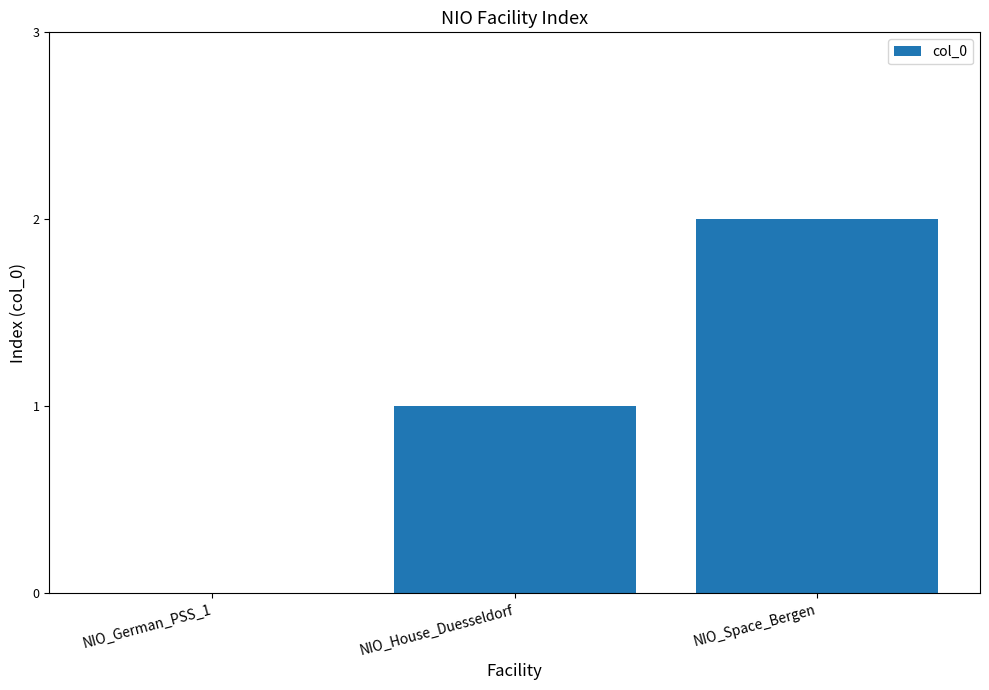

At which label is the value closest to 1?

NIO_House_Duesseldorf